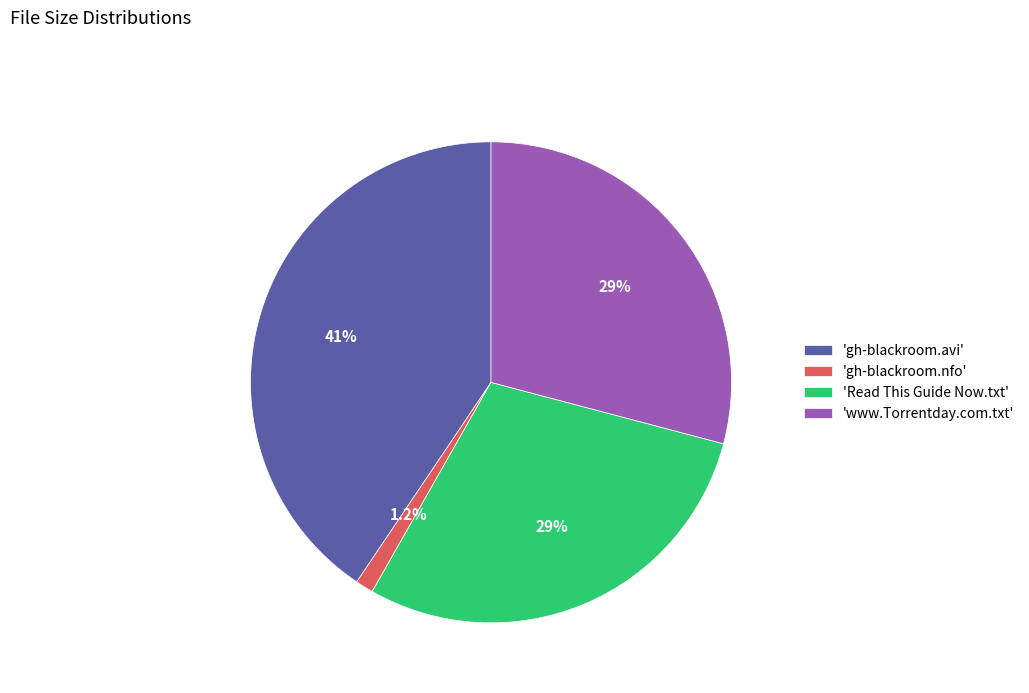

Which category has the biggest portion of the pie?

'gh-blackroom.avi'